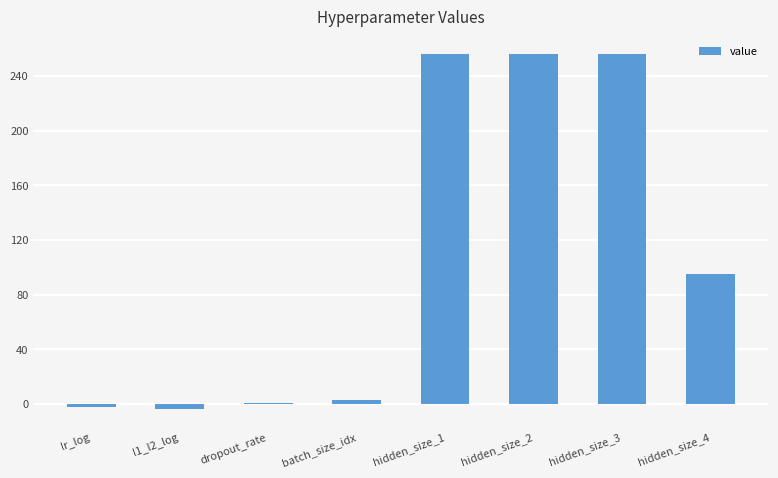

The chart shows a value of -2.6 at lr_log. True or false?

True